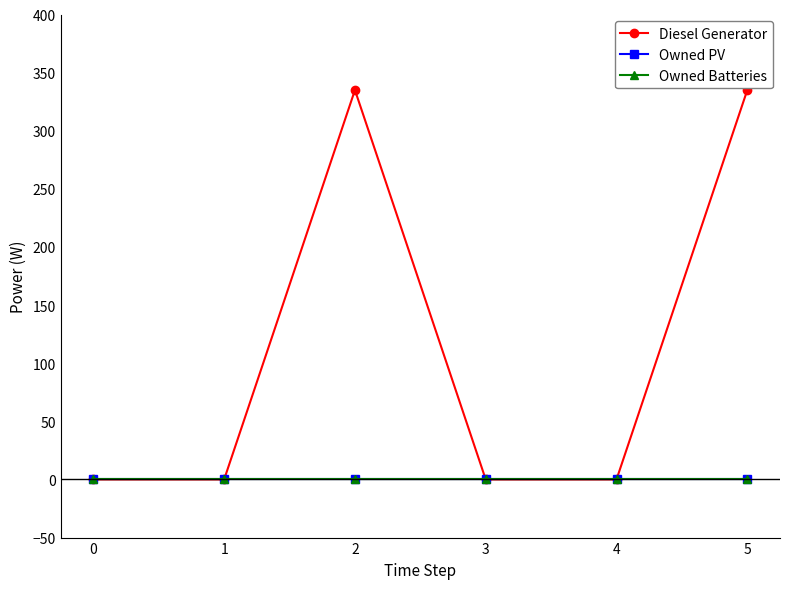

True or false: Owned PV and Owned Batteries cross at least once.

False